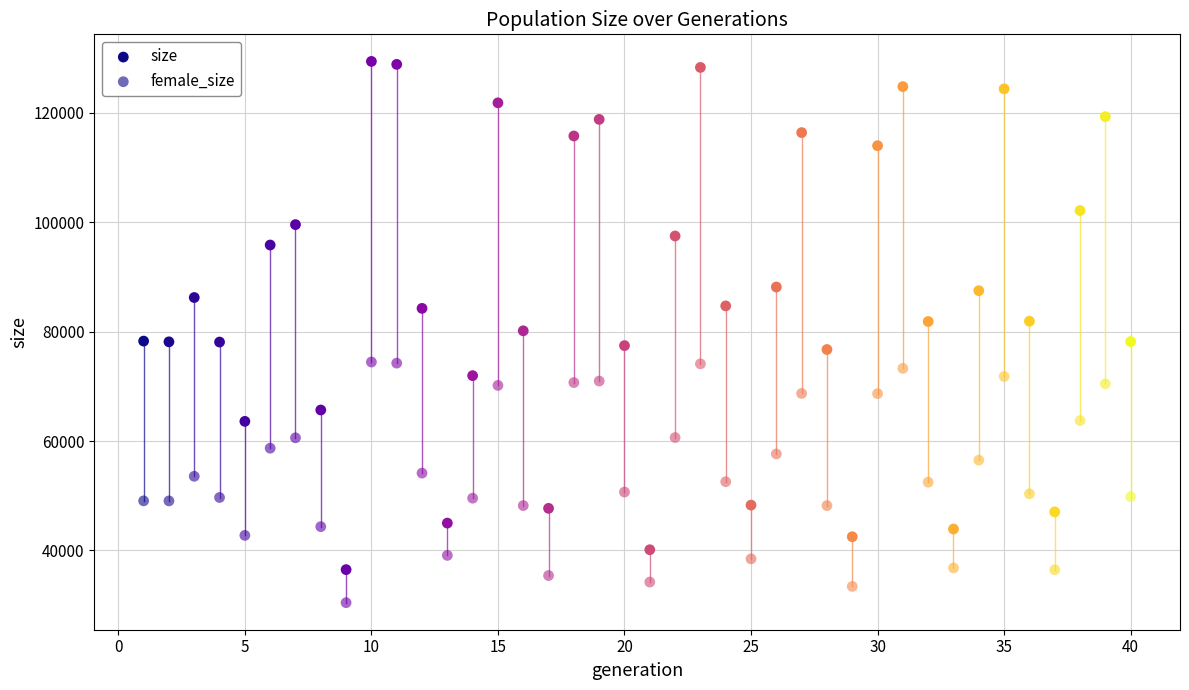

How many data points are displayed?

80